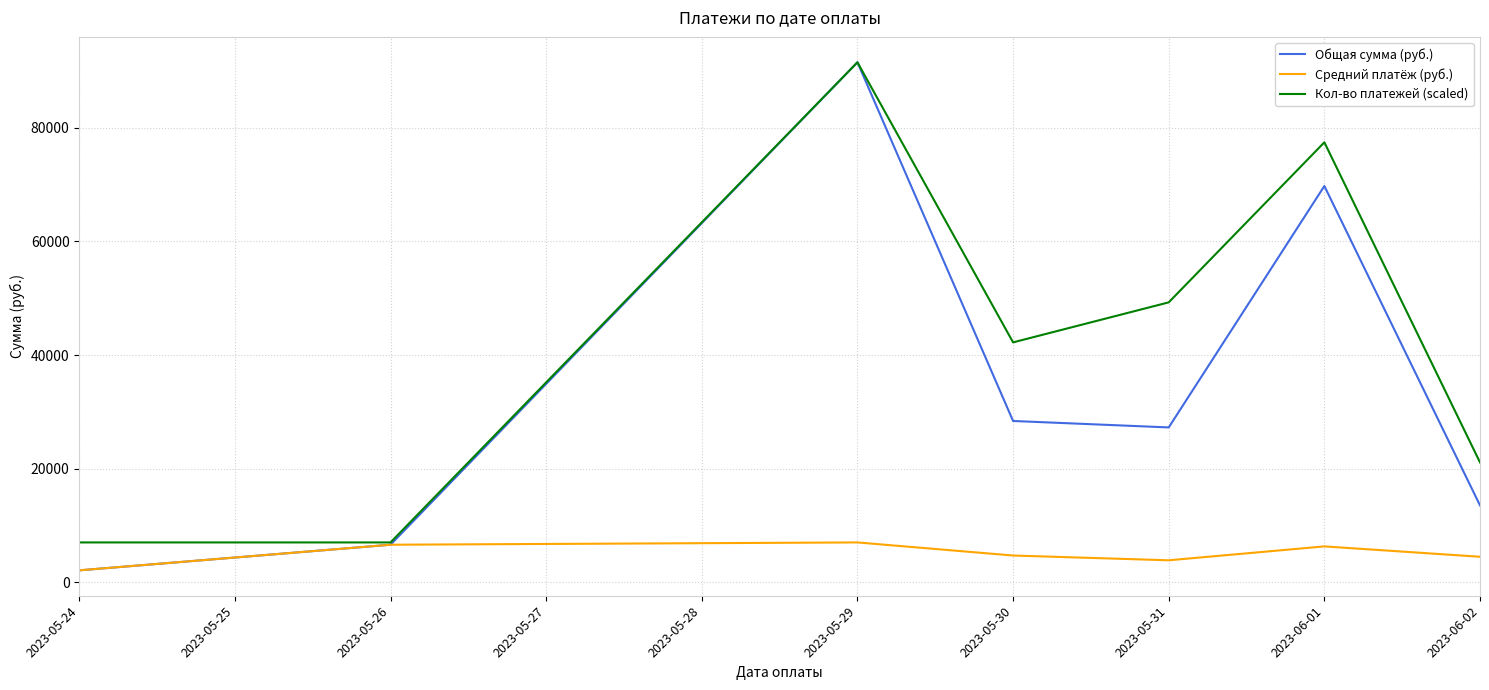

The value of Средний платёж (руб.) at 2023-05-31 is 6951.5. True or false?

False